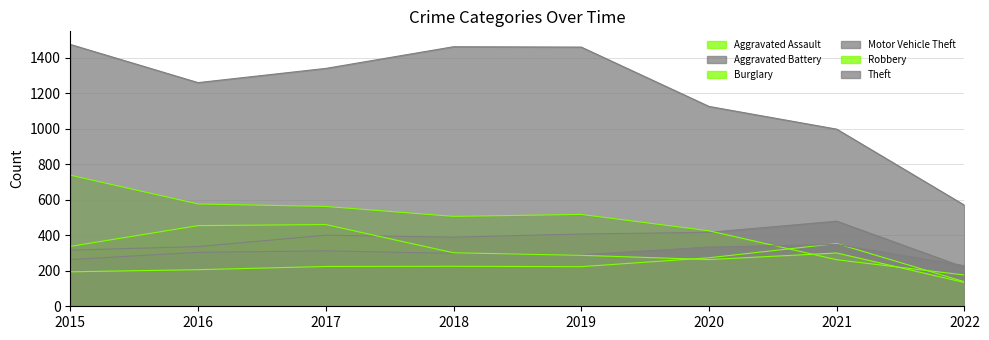

List the labels in order of Motor Vehicle Theft value, smallest first.

2022, 2015, 2019, 2018, 2016, 2017, 2020, 2021